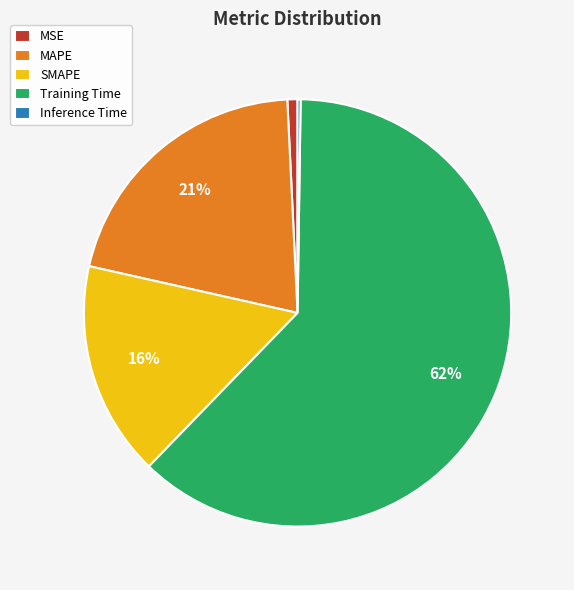

Combined, do MSE and MAPE account for over 50%?

No